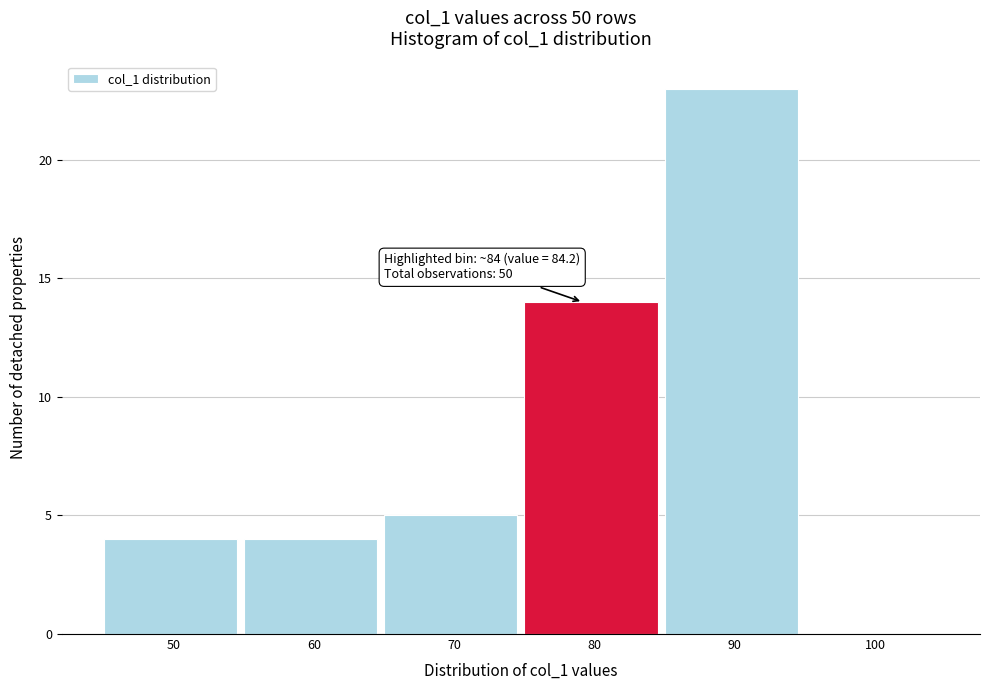

Reading left to right, list all the values displayed in this chart.

50=4	60=4	70=5	80=14	90=23	100=0